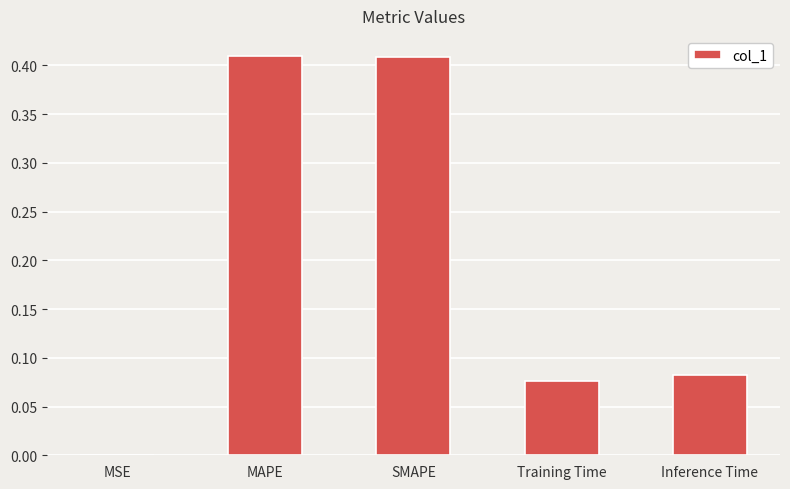

True or false: the data shows 0.6 at MAPE.

False